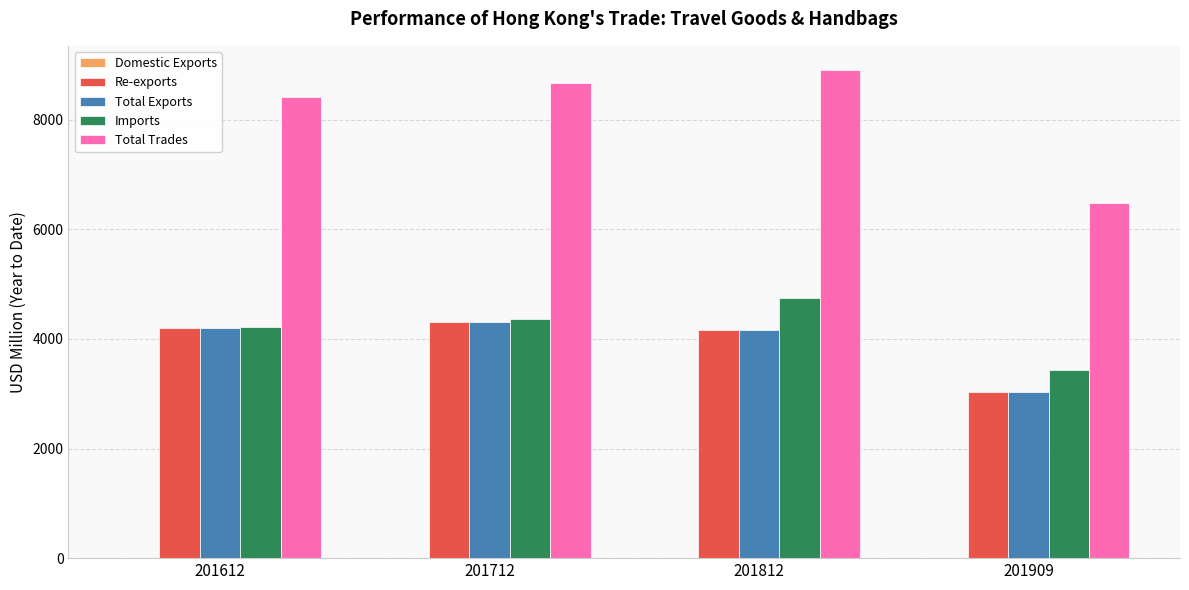

How many series are shown in this chart?

5